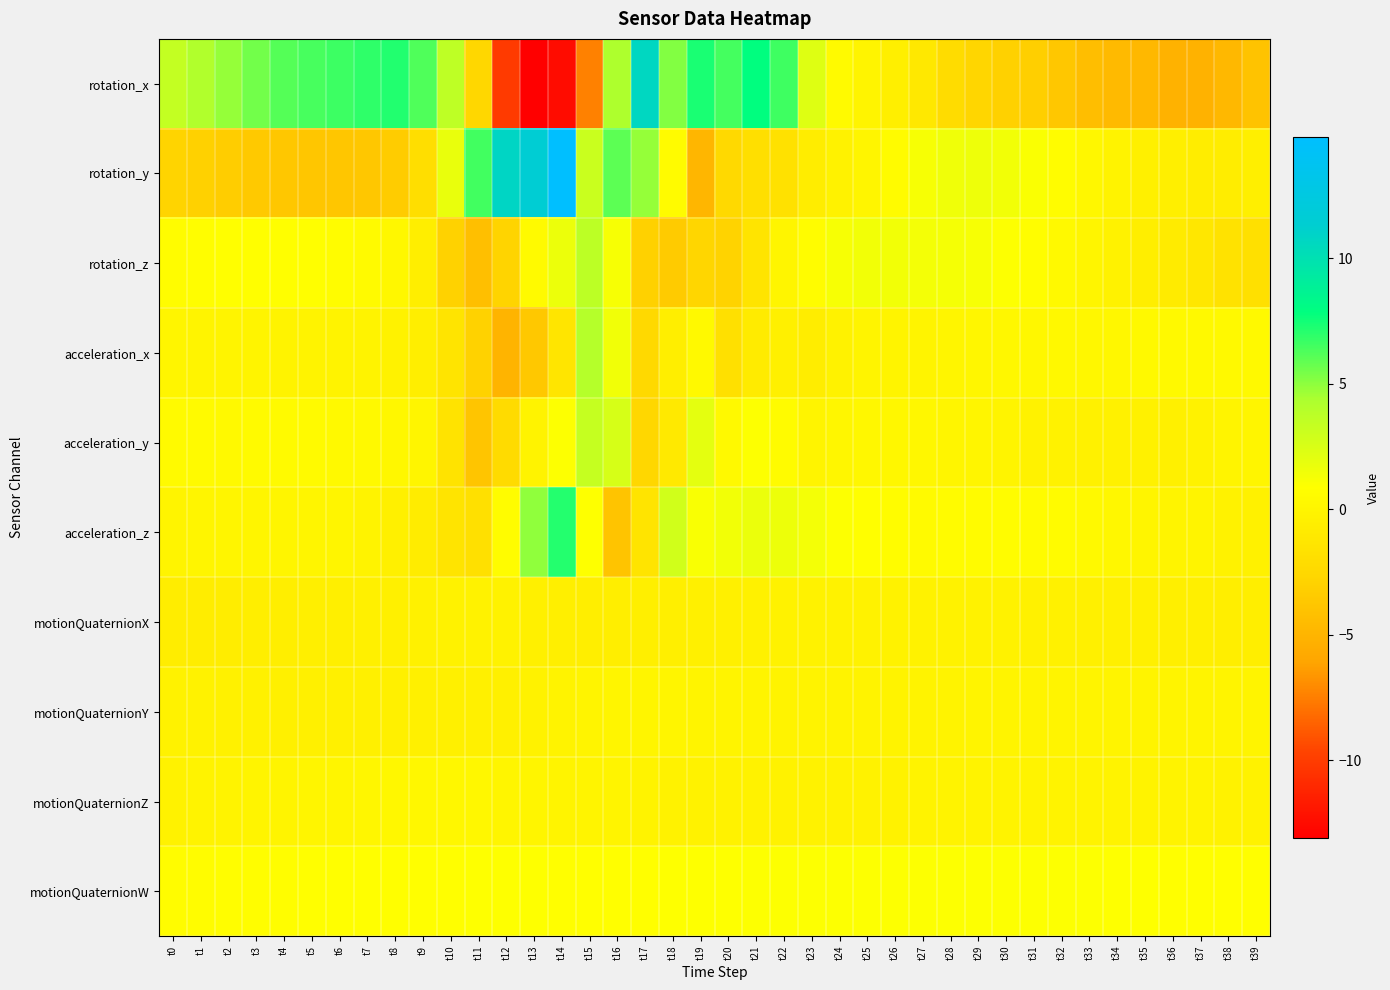

Reading left to right, extract all data points from this chart.

rotation_x: t0=3.4	t1=4.2	t2=4.8	t3=5.5	t4=6.1	t5=6.4	t6=6.6	t7=6.9	t8=7.2	t9=6.2	t10=3.6	t11=-2.5	t12=-10.1	t13=-13.1	t14=-12.4	t15=-7.4	t16=4.3	t17=10.7	t18=5.2	t19=7.3	t20=6.5	t21=7.9	t22=6.6	t23=2.2	t24=0.5	t25=-0.1	t26=-0.5	t27=-1.1	t28=-2.1	t29=-2.6	t30=-3.0	t31=-3.1	t32=-3.7	t33=-4.3	t34=-4.6	t35=-4.7	t36=-5.2	t37=-5.2	t38=-4.7	t39=-4.0
rotation_y: t0=-2.7	t1=-3.0	t2=-3.3	t3=-3.6	t4=-3.7	t5=-3.8	t6=-3.8	t7=-3.7	t8=-3.4	t9=-2.0	t10=1.8	t11=6.5	t12=10.7	t13=11.5	t14=14.8	t15=3.1	t16=6.0	t17=4.8	t18=0.5	t19=-4.9	t20=-2.4	t21=-1.9	t22=-1.7	t23=-0.7	t24=-0.3	t25=0.1	t26=0.6	t27=1.1	t28=1.5	t29=1.6	t30=1.4	t31=1.1	t32=0.7	t33=0.2	t34=-0.2	t35=-0.4	t36=-0.5	t37=-0.6	t38=-0.6	t39=-0.6
rotation_z: t0=0.7	t1=0.7	t2=0.8	t3=0.9	t4=0.9	t5=0.8	t6=0.7	t7=0.5	t8=0.3	t9=-0.6	t10=-2.9	t11=-4.3	t12=-2.7	t13=0.5	t14=1.7	t15=3.7	t16=1.2	t17=-3.1	t18=-3.4	t19=-2.6	t20=-2.9	t21=-1.5	t22=0.0	t23=0.6	t24=1.1	t25=1.4	t26=1.4	t27=1.3	t28=1.3	t29=1.2	t30=1.0	t31=0.7	t32=0.4	t33=0.1	t34=-0.3	t35=-0.6	t36=-0.8	t37=-1.2	t38=-1.6	t39=-1.9
acceleration_x: t0=-0.0	t1=-0.0	t2=-0.1	t3=-0.1	t4=-0.1	t5=-0.1	t6=-0.1	t7=-0.1	t8=-0.2	t9=-0.6	t10=-1.5	t11=-2.9	t12=-5.0	t13=-3.7	t14=-1.4	t15=4.0	t16=1.4	t17=-2.4	t18=-0.6	t19=0.3	t20=-1.8	t21=-0.9	t22=-0.4	t23=-0.7	t24=-0.2	t25=-0.1	t26=-0.1	t27=-0.1	t28=0.1	t29=0.1	t30=0.2	t31=0.2	t32=0.3	t33=0.2	t34=0.3	t35=0.3	t36=0.4	t37=0.4	t38=0.4	t39=0.4
acceleration_y: t0=0.4	t1=0.4	t2=0.4	t3=0.5	t4=0.5	t5=0.4	t6=0.4	t7=0.3	t8=0.3	t9=0.0	t10=-1.5	t11=-3.9	t12=-2.2	t13=-0.2	t14=0.9	t15=3.3	t16=2.6	t17=-2.6	t18=-1.0	t19=2.0	t20=0.4	t21=1.0	t22=0.6	t23=-0.1	t24=0.1	t25=0.2	t26=0.2	t27=0.2	t28=0.1	t29=-0.0	t30=-0.1	t31=-0.2	t32=-0.2	t33=-0.3	t34=-0.3	t35=-0.3	t36=-0.3	t37=-0.3	t38=-0.1	t39=0.0
acceleration_z: t0=-0.0	t1=0.0	t2=0.1	t3=0.1	t4=0.0	t5=0.1	t6=0.0	t7=-0.1	t8=-0.4	t9=-0.7	t10=-1.5	t11=-1.8	t12=0.7	t13=4.9	t14=7.1	t15=0.9	t16=-3.9	t17=-1.5	t18=2.8	t19=1.1	t20=1.4	t21=1.7	t22=1.6	t23=1.3	t24=1.0	t25=0.8	t26=0.6	t27=0.5	t28=0.5	t29=0.5	t30=0.6	t31=0.6	t32=0.6	t33=0.4	t34=0.2	t35=0.0	t36=-0.0	t37=-0.1	t38=-0.2	t39=-0.3
motionQuaternionX: t0=-0.7	t1=-0.7	t2=-0.6	t3=-0.6	t4=-0.6	t5=-0.5	t6=-0.5	t7=-0.4	t8=-0.4	t9=-0.3	t10=-0.2	t11=-0.2	t12=-0.3	t13=-0.4	t14=-0.5	t15=-0.6	t16=-0.6	t17=-0.5	t18=-0.5	t19=-0.4	t20=-0.4	t21=-0.3	t22=-0.2	t23=-0.2	t24=-0.2	t25=-0.2	t26=-0.2	t27=-0.2	t28=-0.2	t29=-0.2	t30=-0.3	t31=-0.3	t32=-0.3	t33=-0.4	t34=-0.4	t35=-0.4	t36=-0.5	t37=-0.5	t38=-0.6	t39=-0.6
motionQuaternionY: t0=-0.2	t1=-0.3	t2=-0.3	t3=-0.3	t4=-0.3	t5=-0.4	t6=-0.4	t7=-0.4	t8=-0.4	t9=-0.4	t10=-0.4	t11=-0.4	t12=-0.3	t13=-0.3	t14=-0.1	t15=-0.0	t16=0.0	t17=0.0	t18=0.0	t19=-0.0	t20=-0.1	t21=-0.1	t22=-0.2	t23=-0.2	t24=-0.2	t25=-0.2	t26=-0.2	t27=-0.2	t28=-0.1	t29=-0.1	t30=-0.1	t31=-0.1	t32=-0.1	t33=-0.1	t34=-0.0	t35=-0.0	t36=-0.0	t37=-0.0	t38=-0.0	t39=-0.1
motionQuaternionZ: t0=-0.2	t1=-0.2	t2=-0.1	t3=-0.1	t4=-0.0	t5=0.0	t6=0.1	t7=0.1	t8=0.2	t9=0.2	t10=0.2	t11=0.2	t12=0.1	t13=-0.0	t14=-0.1	t15=-0.1	t16=-0.1	t17=-0.2	t18=-0.2	t19=-0.2	t20=-0.2	t21=-0.2	t22=-0.2	t23=-0.2	t24=-0.2	t25=-0.2	t26=-0.2	t27=-0.2	t28=-0.2	t29=-0.2	t30=-0.1	t31=-0.1	t32=-0.1	t33=-0.1	t34=-0.2	t35=-0.2	t36=-0.2	t37=-0.2	t38=-0.2	t39=-0.2
motionQuaternionW: t0=0.7	t1=0.7	t2=0.7	t3=0.7	t4=0.8	t5=0.8	t6=0.8	t7=0.8	t8=0.8	t9=0.8	t10=0.8	t11=0.9	t12=0.9	t13=0.9	t14=0.9	t15=0.8	t16=0.8	t17=0.8	t18=0.9	t19=0.9	t20=0.9	t21=0.9	t22=0.9	t23=0.9	t24=0.9	t25=0.9	t26=1.0	t27=1.0	t28=1.0	t29=1.0	t30=0.9	t31=0.9	t32=0.9	t33=0.9	t34=0.9	t35=0.9	t36=0.9	t37=0.8	t38=0.8	t39=0.8